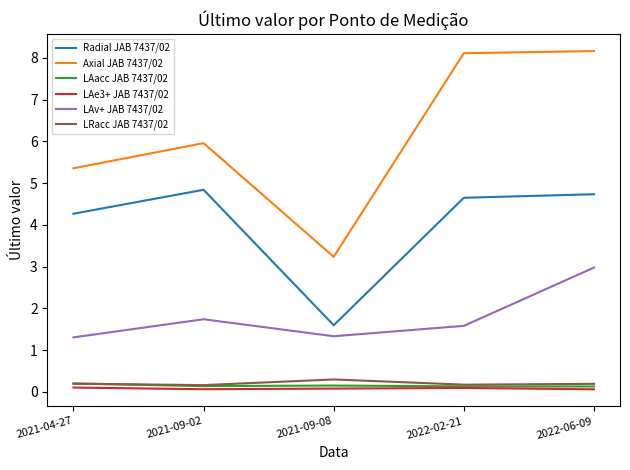

What is the highest value of the LAv+ JAB 7437/02 series?

3.0